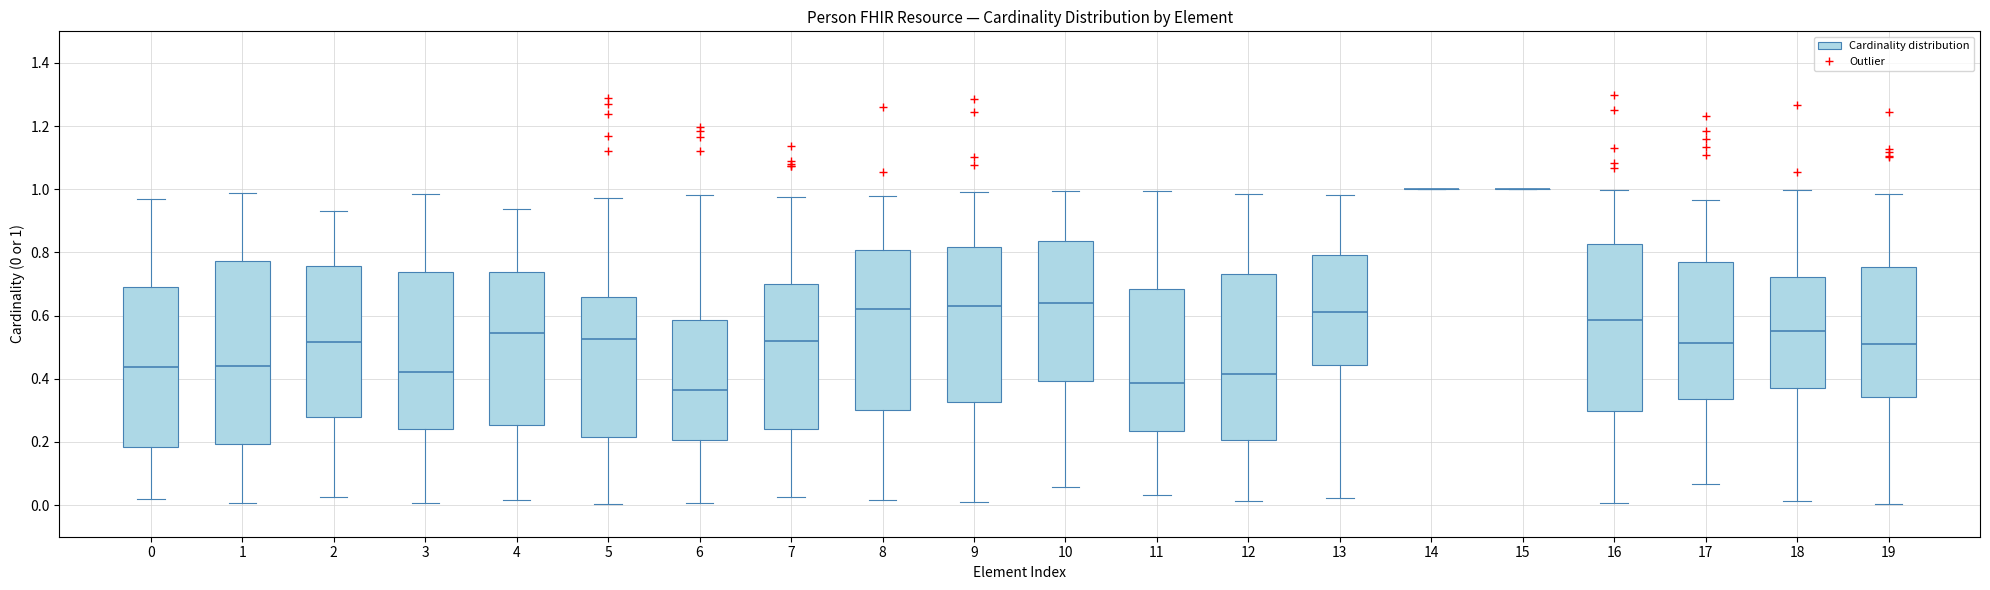

Reading left to right, transcribe this box plot: for each box, give where its median line is, the range the box spans, and where its two whiskers end, as read against the y-axis. The values are not printed on the chart, so give them approximately, as read against the axis.

0: median 0.44, box 0.18 to 0.70, whiskers 0.02 to 0.96
1: median 0.44, box 0.20 to 0.78, whiskers 0.00 to 0.98
2: median 0.52, box 0.28 to 0.76, whiskers 0.02 to 0.92
3: median 0.42, box 0.24 to 0.74, whiskers 0.00 to 0.98
4: median 0.54, box 0.26 to 0.74, whiskers 0.02 to 0.94
5: median 0.52, box 0.22 to 0.66, whiskers 0.00 to 0.98
6: median 0.36, box 0.20 to 0.58, whiskers 0.00 to 0.98
7: median 0.52, box 0.24 to 0.70, whiskers 0.02 to 0.98
8: median 0.62, box 0.30 to 0.80, whiskers 0.02 to 0.98
9: median 0.64, box 0.32 to 0.82, whiskers 0.02 to 1.00
10: median 0.64, box 0.40 to 0.84, whiskers 0.06 to 1.00
11: median 0.38, box 0.24 to 0.68, whiskers 0.04 to 1.00
12: median 0.42, box 0.20 to 0.74, whiskers 0.02 to 0.98
13: median 0.62, box 0.44 to 0.80, whiskers 0.02 to 0.98
14: box collapsed to a line at 1.00, whiskers 1.00 to 1.00
15: box collapsed to a line at 1.00, whiskers 1.00 to 1.00
16: median 0.58, box 0.30 to 0.82, whiskers 0.00 to 1.00
17: median 0.52, box 0.34 to 0.76, whiskers 0.06 to 0.96
18: median 0.56, box 0.36 to 0.72, whiskers 0.02 to 1.00
19: median 0.50, box 0.34 to 0.76, whiskers 0.00 to 0.98